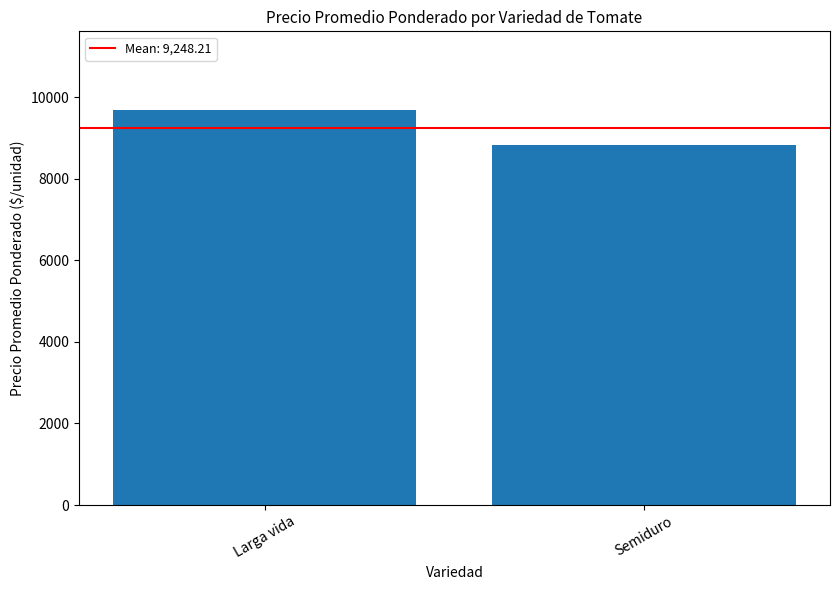

What is the maximum value shown in the chart?

9675.0